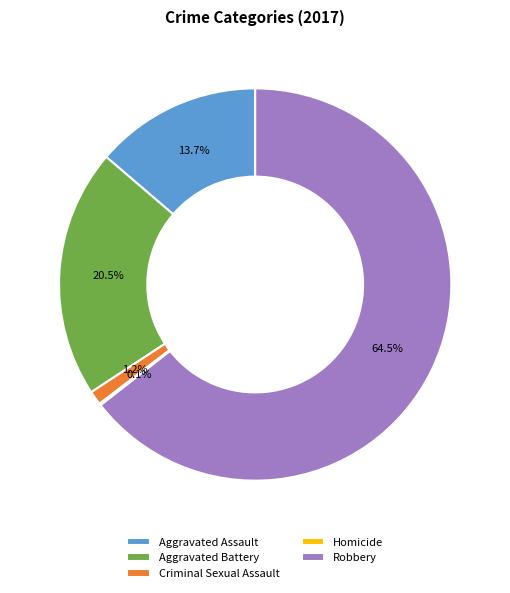

Which category has the biggest portion of the pie?

Robbery